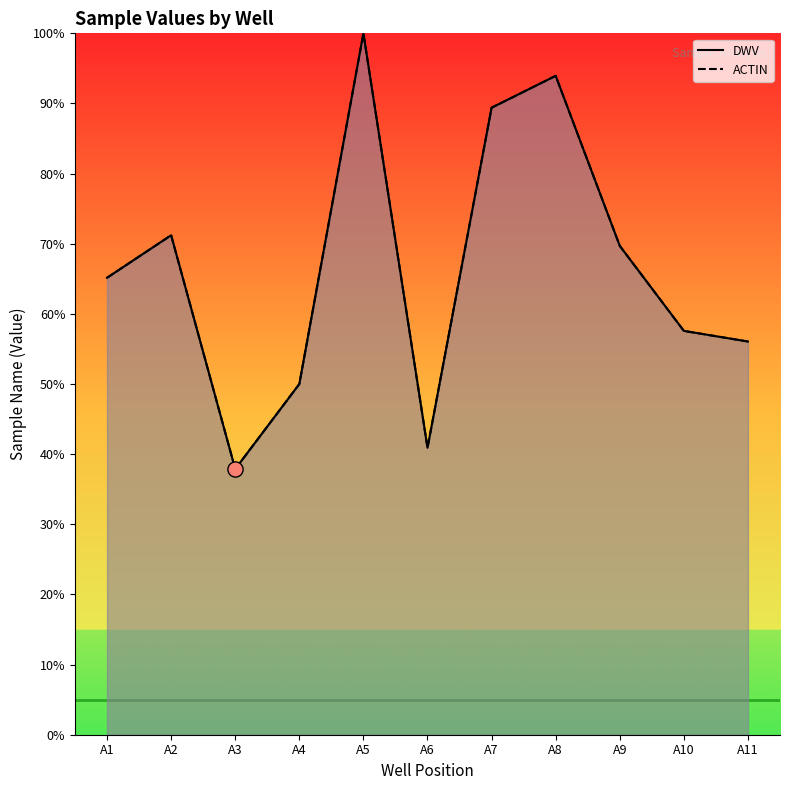

What are all the series names shown in the legend?

DWV, ACTIN